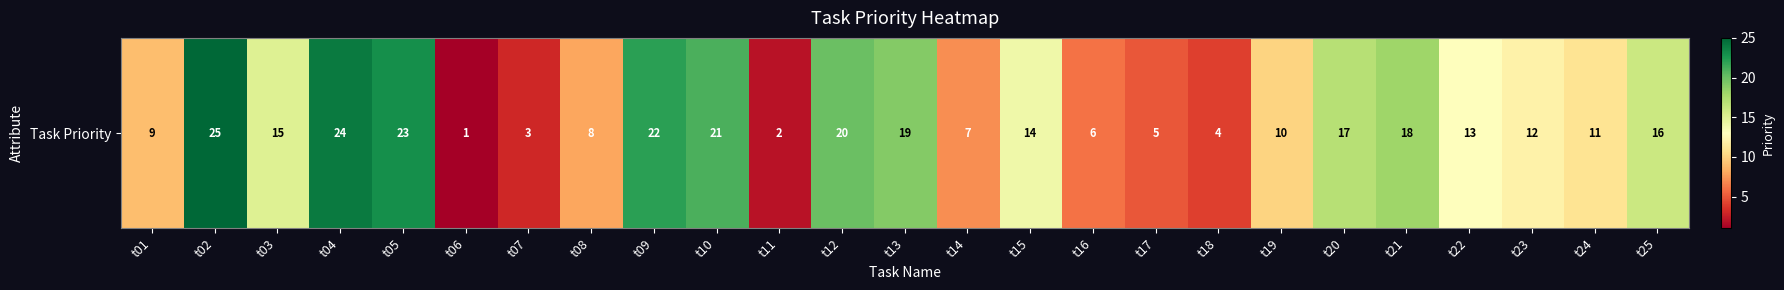

Where is the data nearest to the value 13?

t22